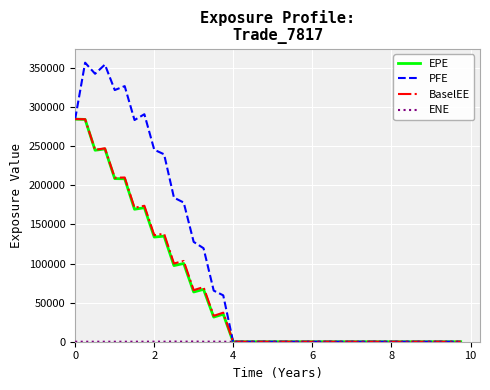

What is the maximum value for PFE?

356983.0